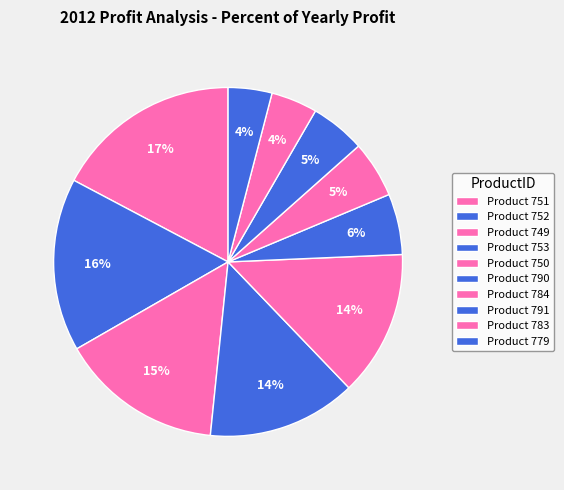

Count the number of slices in the pie.

10